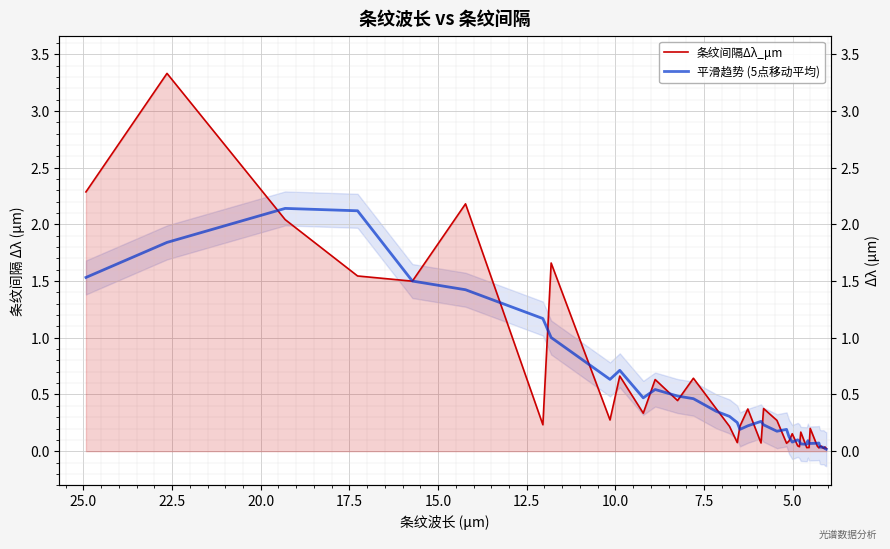

Is it true that 条纹间隔Δλ_μm equals 0.0 at 25?

False